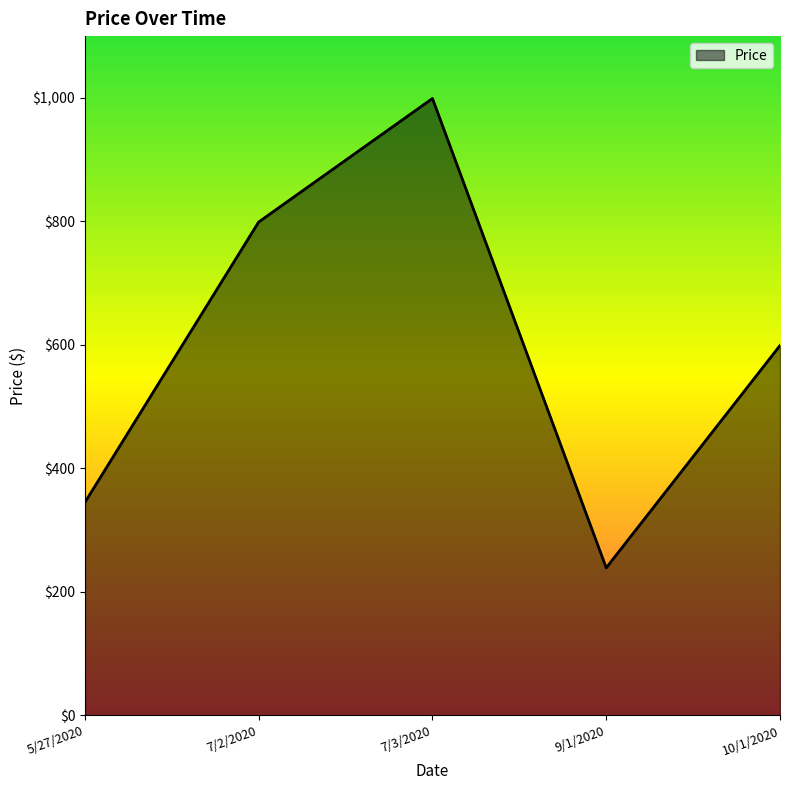

List the labels in order of value, smallest first.

9/1/2020, 5/27/2020, 10/1/2020, 7/2/2020, 7/3/2020